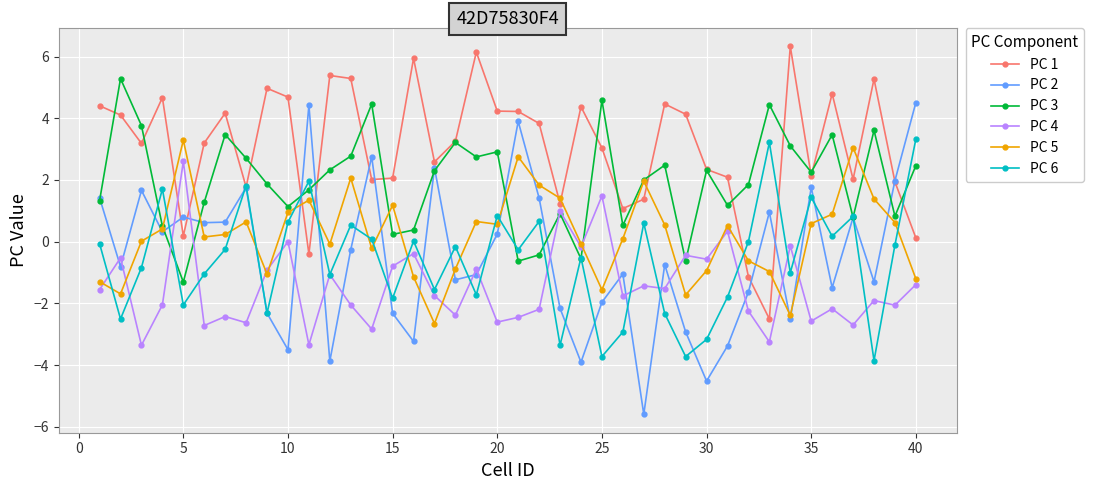

True or false: PC 1 has more than 0 points higher than both neighbors.

True